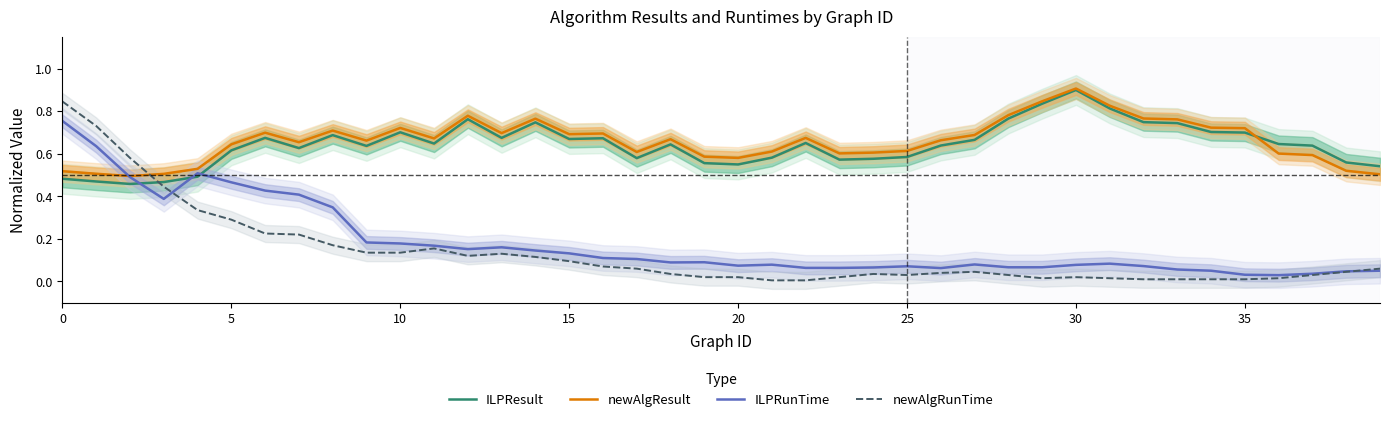

What is the average value of the ILPRunTime series?

0.2